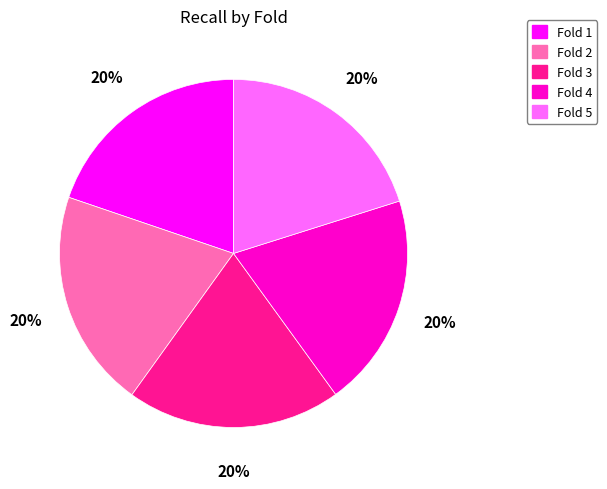

The Fold 3 slice represents 20% of the pie. True or false?

True